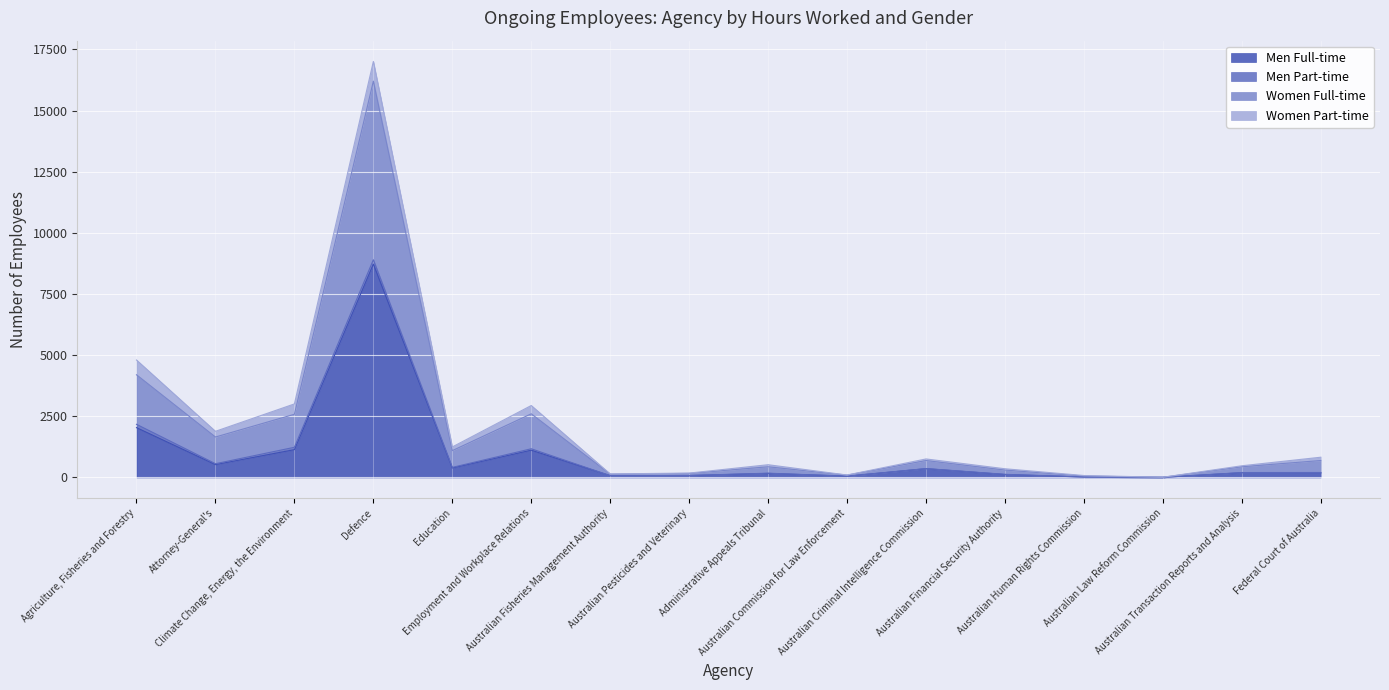

What is the average value of the Men Full-time series?

949